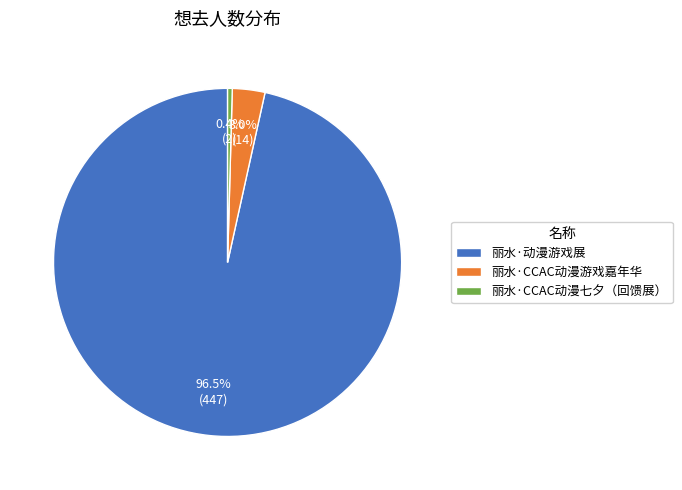

Which has a higher value, 丽水·CCAC动漫游戏嘉年华 or 丽水·动漫游戏展?

丽水·动漫游戏展